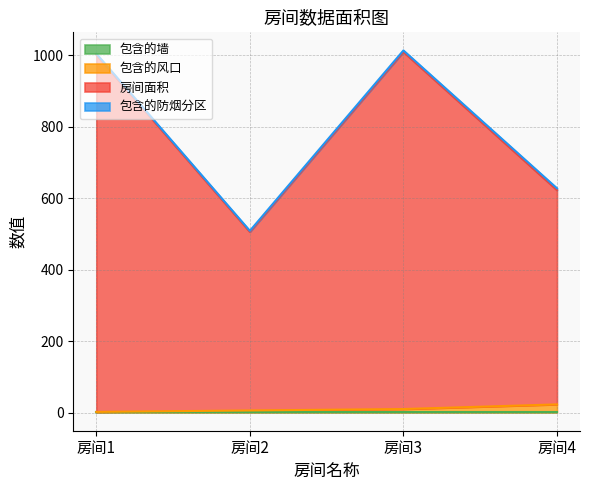

True or false: 包含的风口 and 房间面积 intersect in this chart.

False